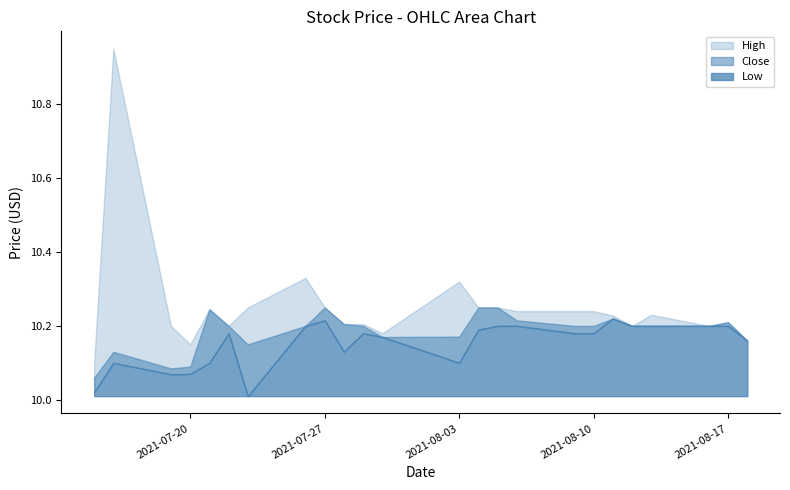

True or false: Low and Close intersect in this chart.

False